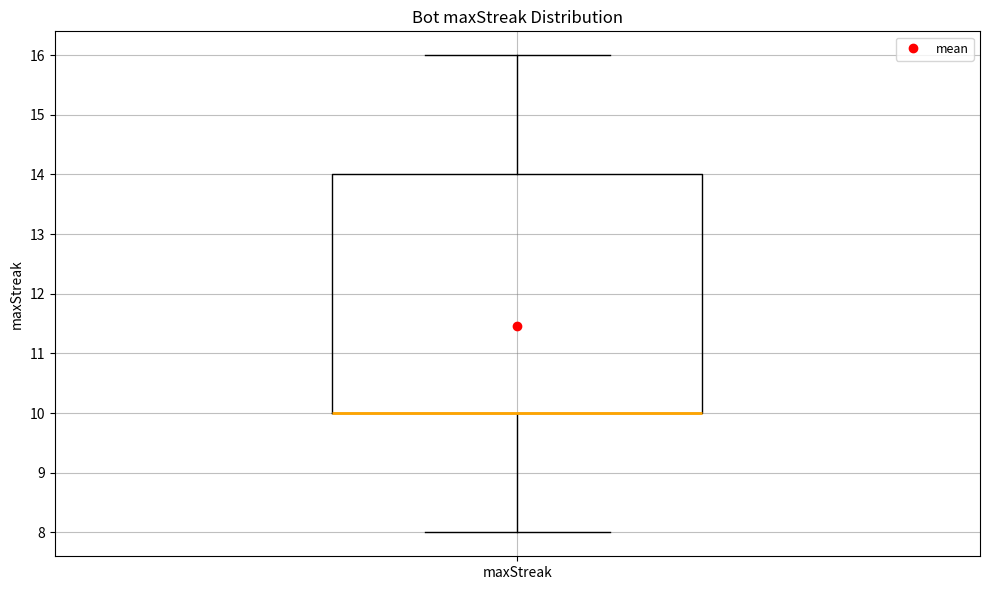

Transcribe this box plot: give where the median line is, the range the box spans, and where the two whiskers end, as read against the y-axis. The values are not printed on the chart, so give them approximately, as read against the axis.

median 10 (drawn on the box's lower edge), box 10 to 14, whiskers 8 to 16